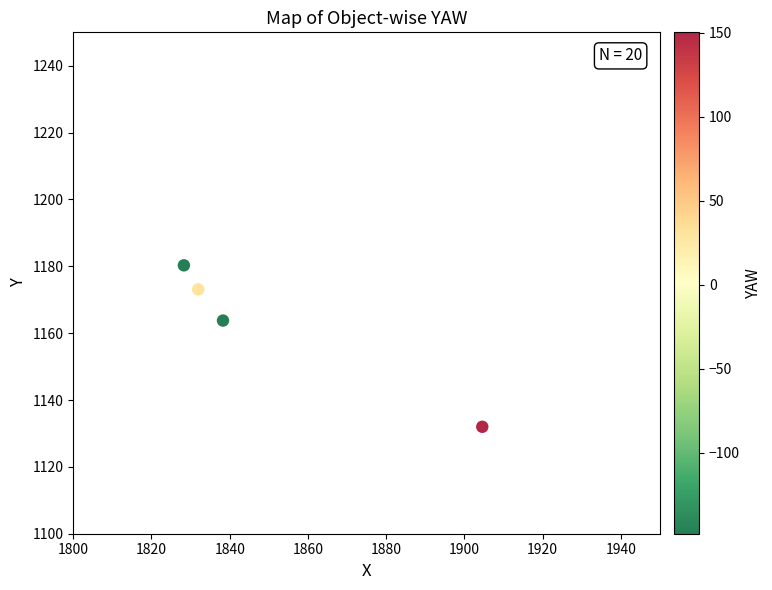

What is the average Y value?

1162.3